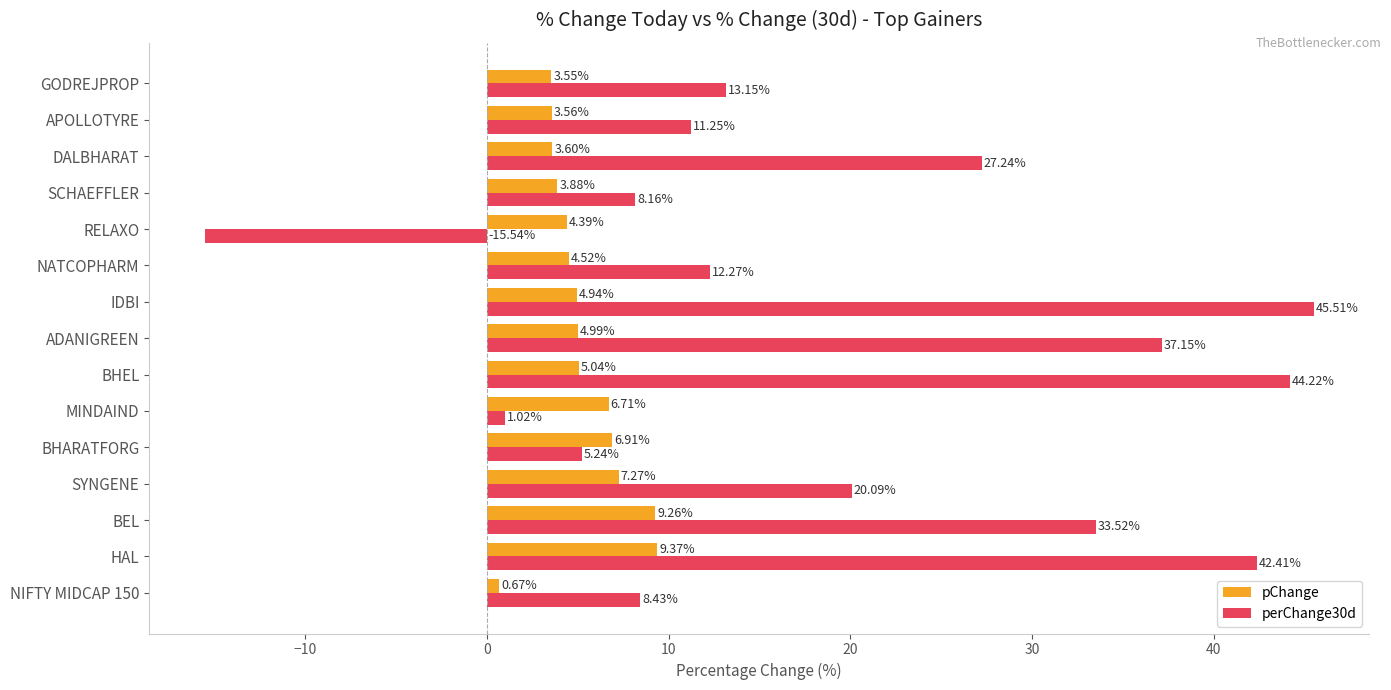

List the series in order of their overall mean, highest first.

perChange30d, pChange